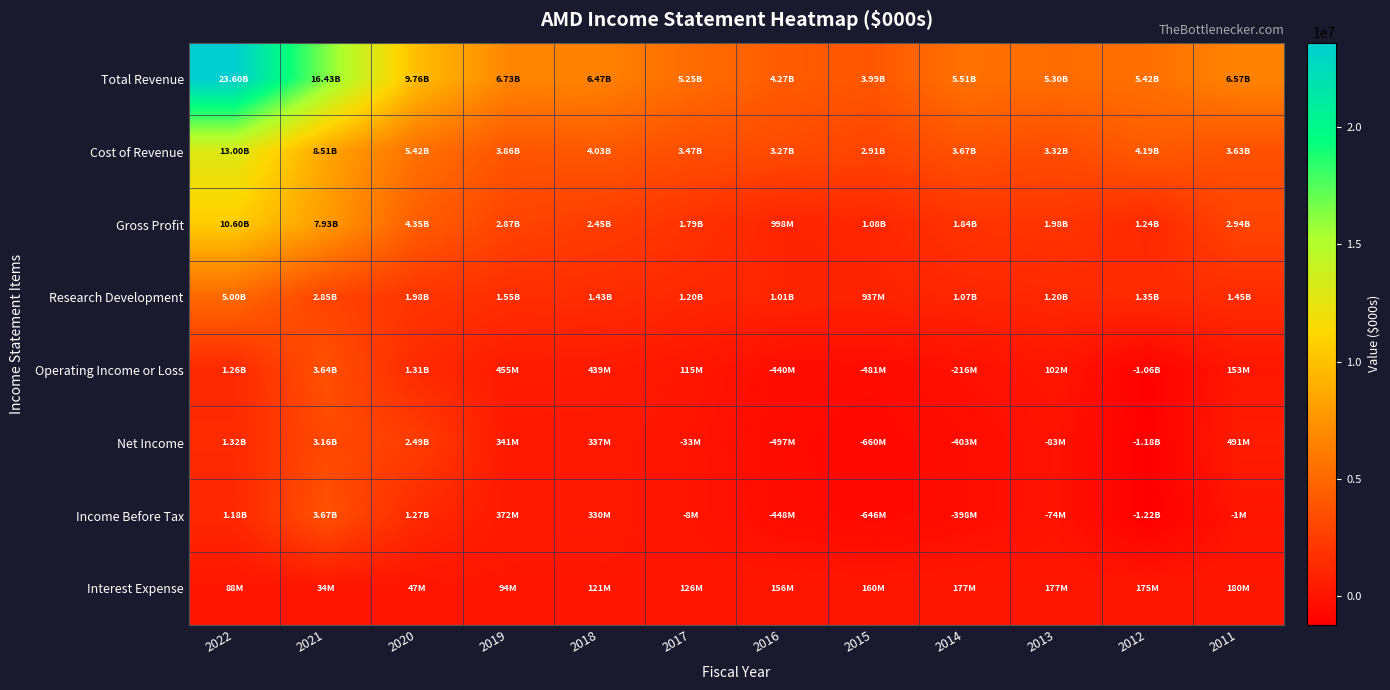

Between 2022 and 2017, which is larger?

2022